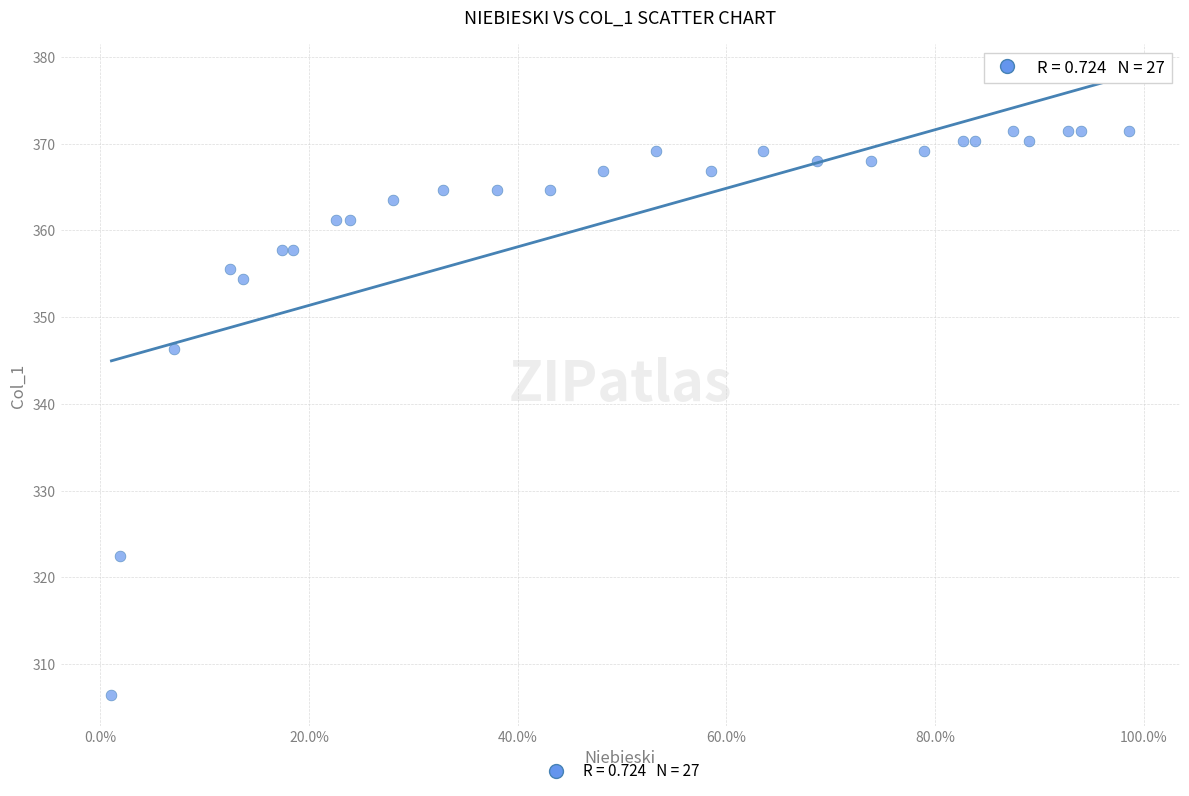

What Y value in the scatter plot is closest to 338?

346.4